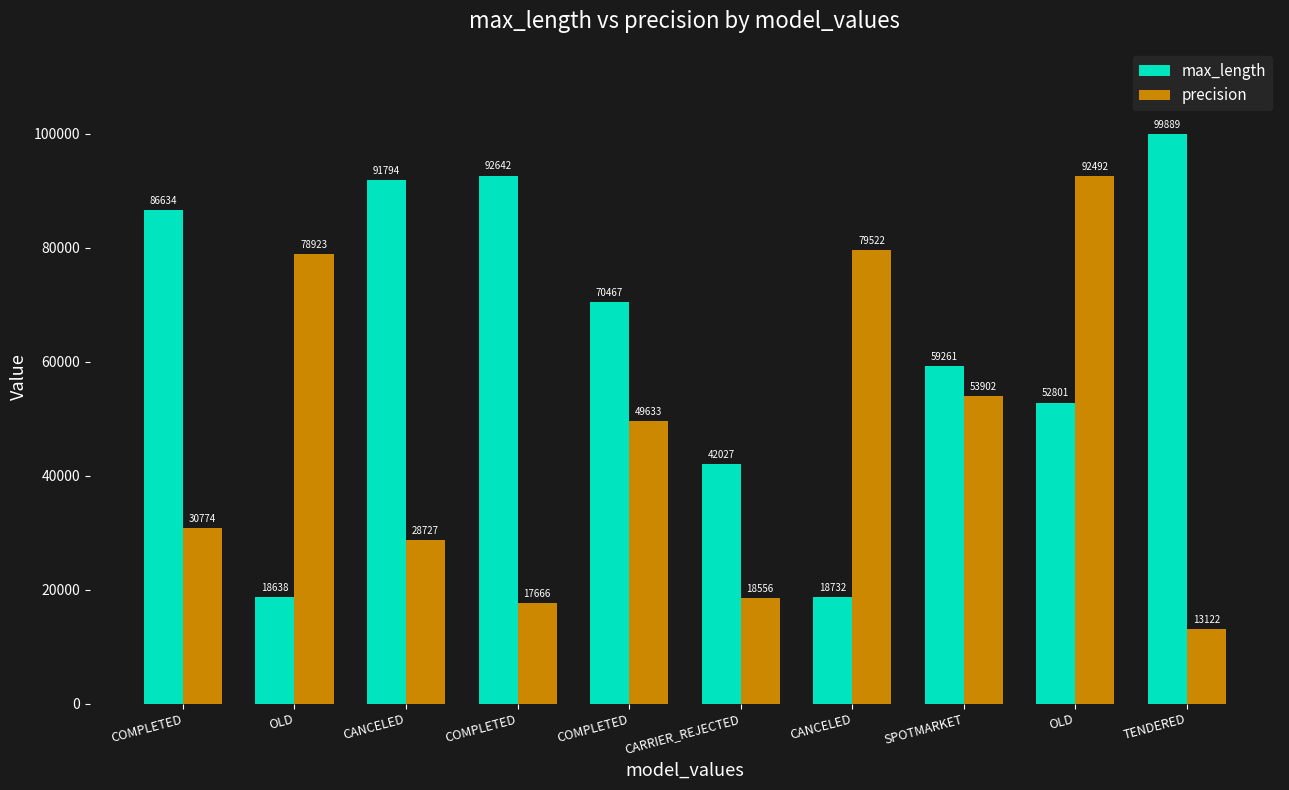

How many groups of bars are there?

10